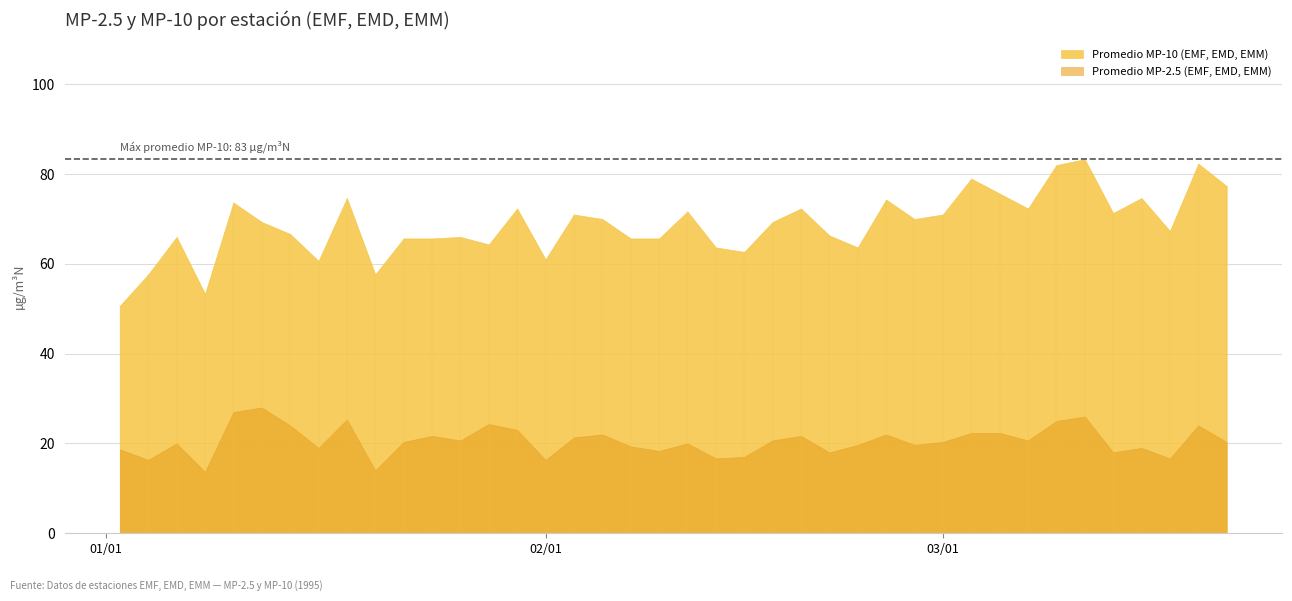

At which category does the chart reach its minimum across all series?

1995-01-20